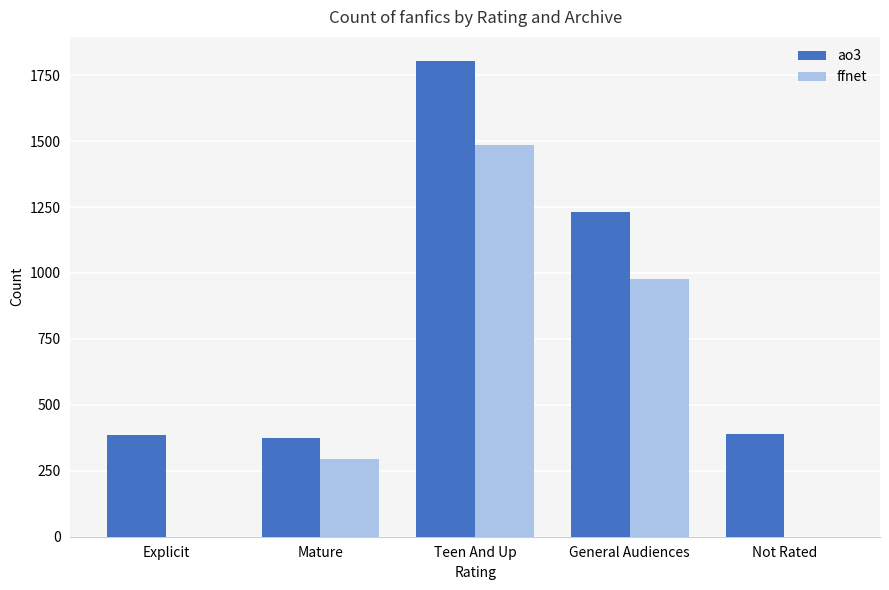

Where is ffnet nearest to the value 743?

General Audiences